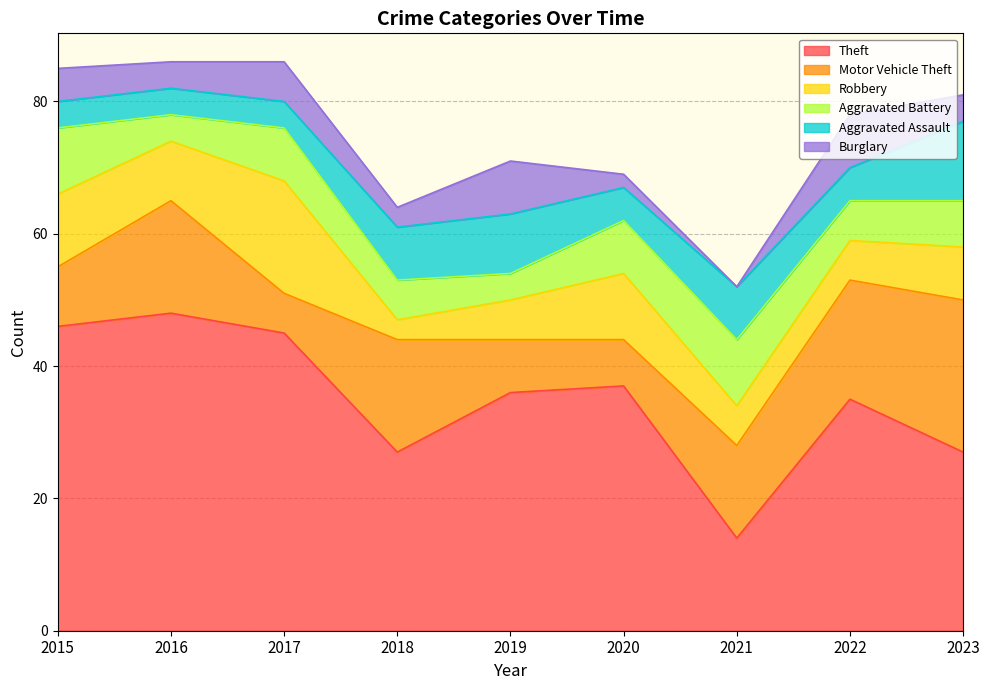

What is the total value across all series at 2022?

78